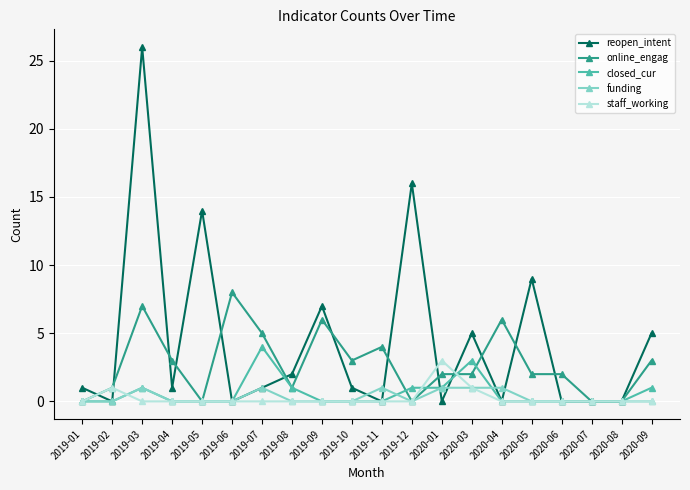

What is the sum of the reopen_intent values at 2019-01 and 2020-06?

1